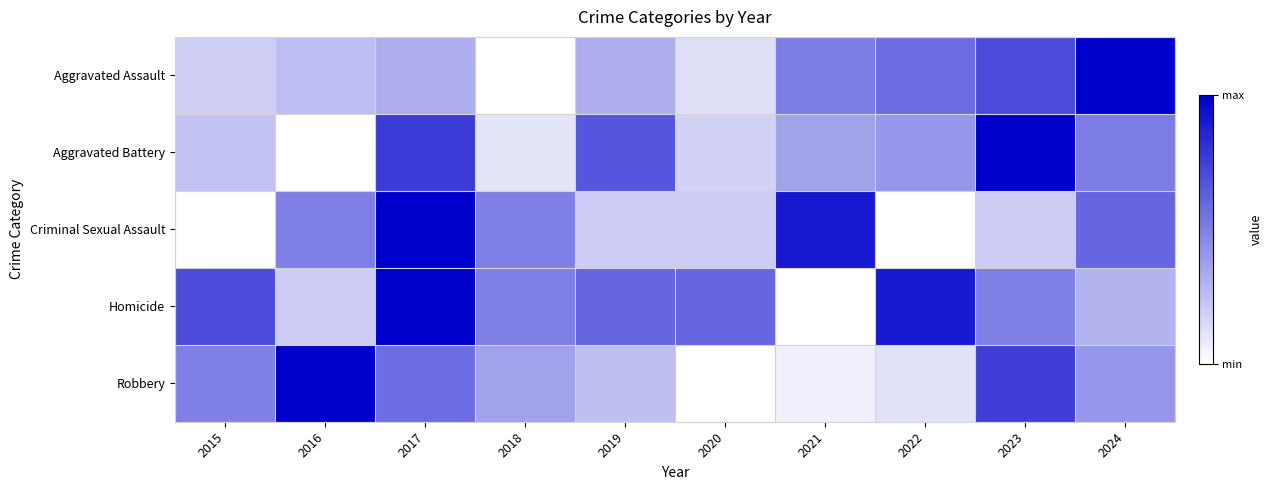

Between 2020 and 2016, which is larger?

2016